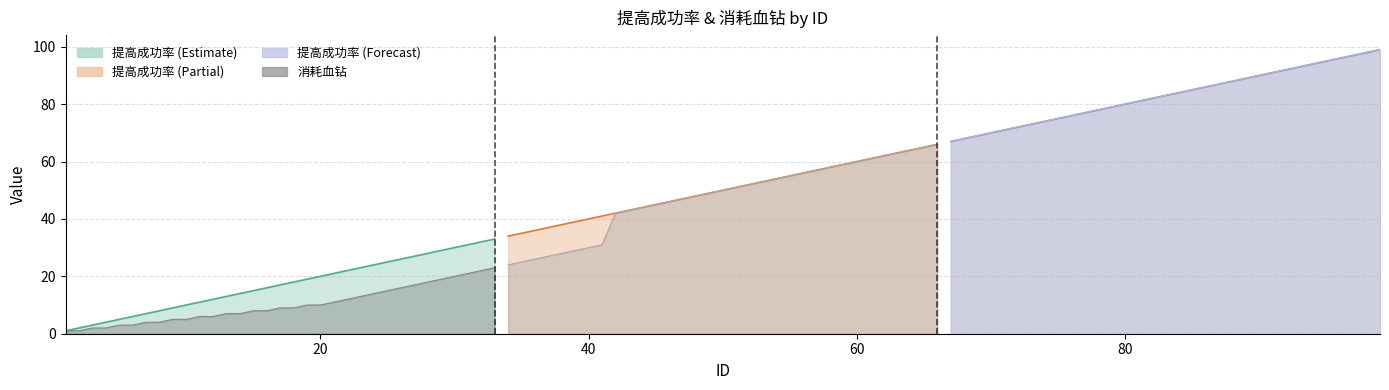

What is the greatest value displayed?

99